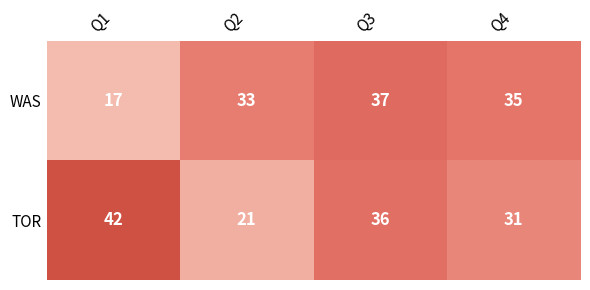

Rank the series by their maximum value, from highest to lowest.

TOR, WAS